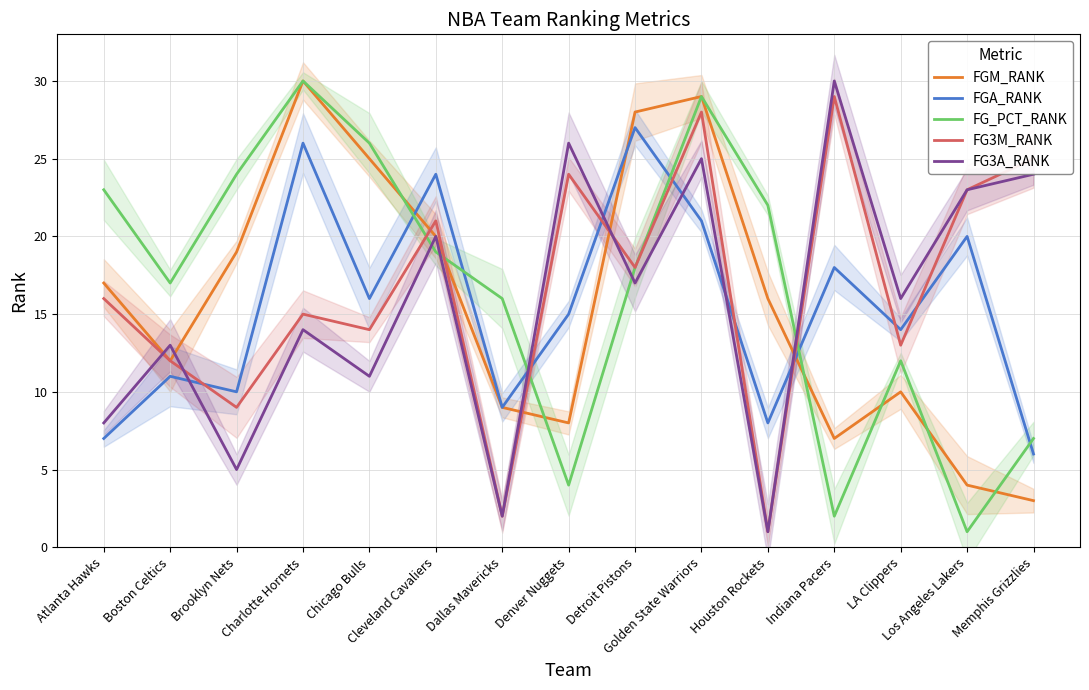

Between Dallas Mavericks and Indiana Pacers, which series saw the biggest shift?

FG3A_RANK